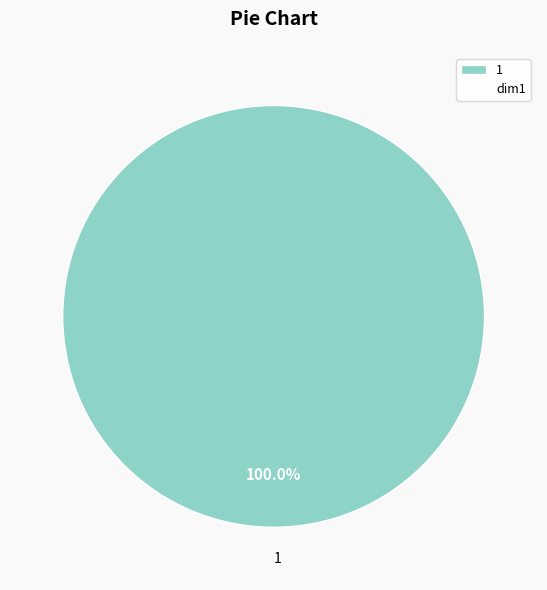

Rank the categories by value from lowest to highest.

1